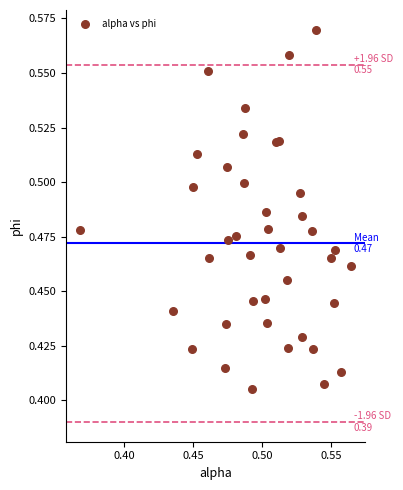

Count the number of points in this scatter plot.

40